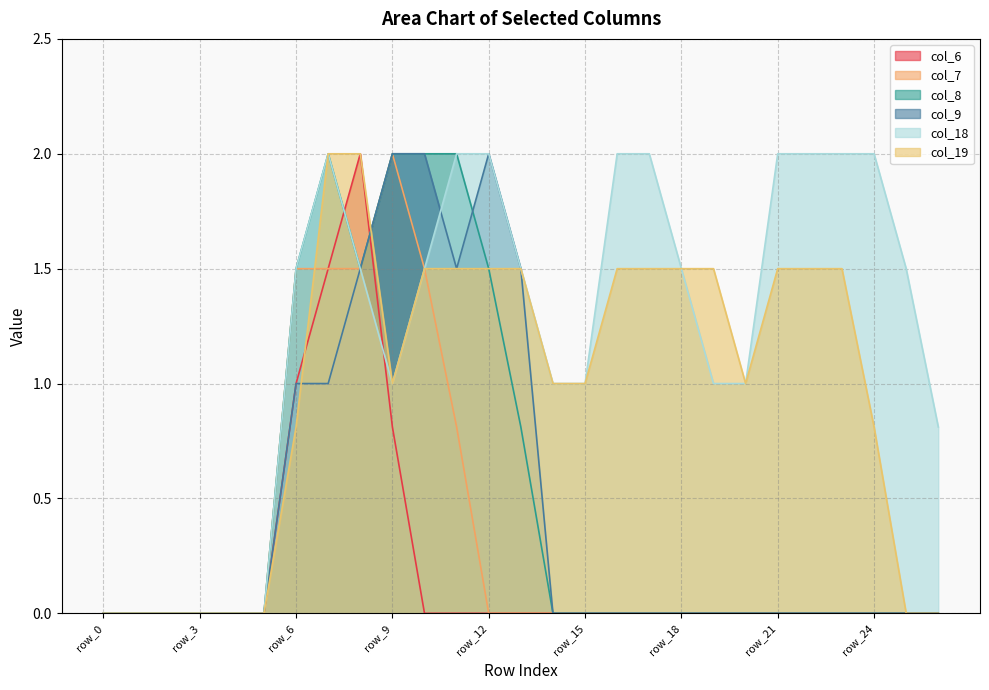

At which category is the sum across all series the highest?

row_7